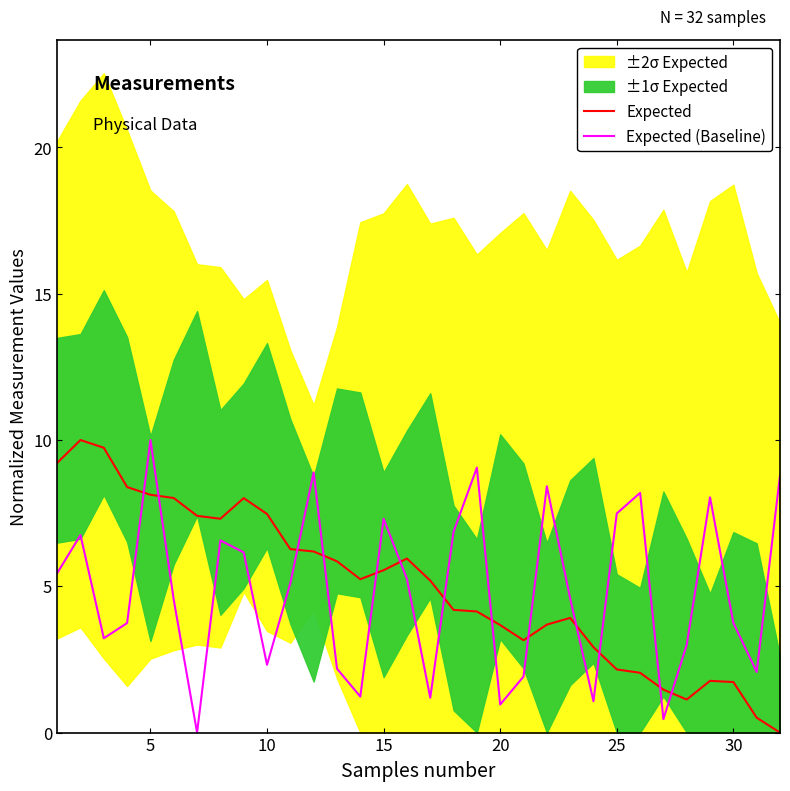

Which series has the largest total across all categories?

Expected